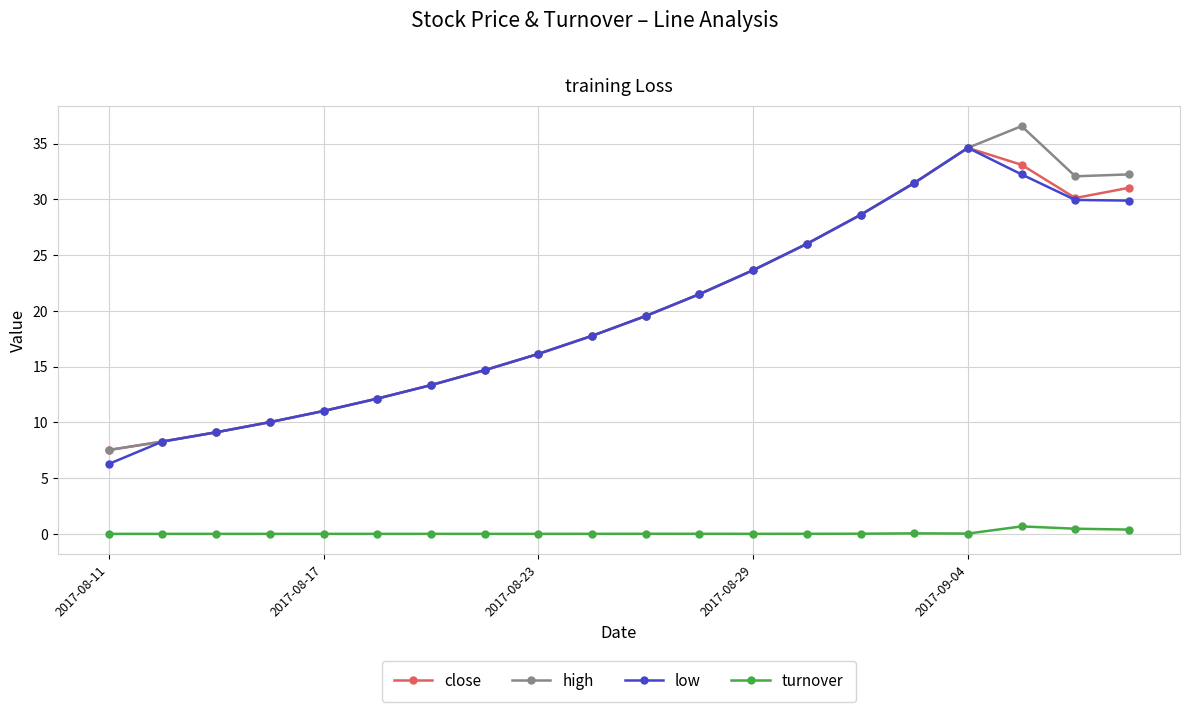

True or false: turnover and close cross at least once.

False